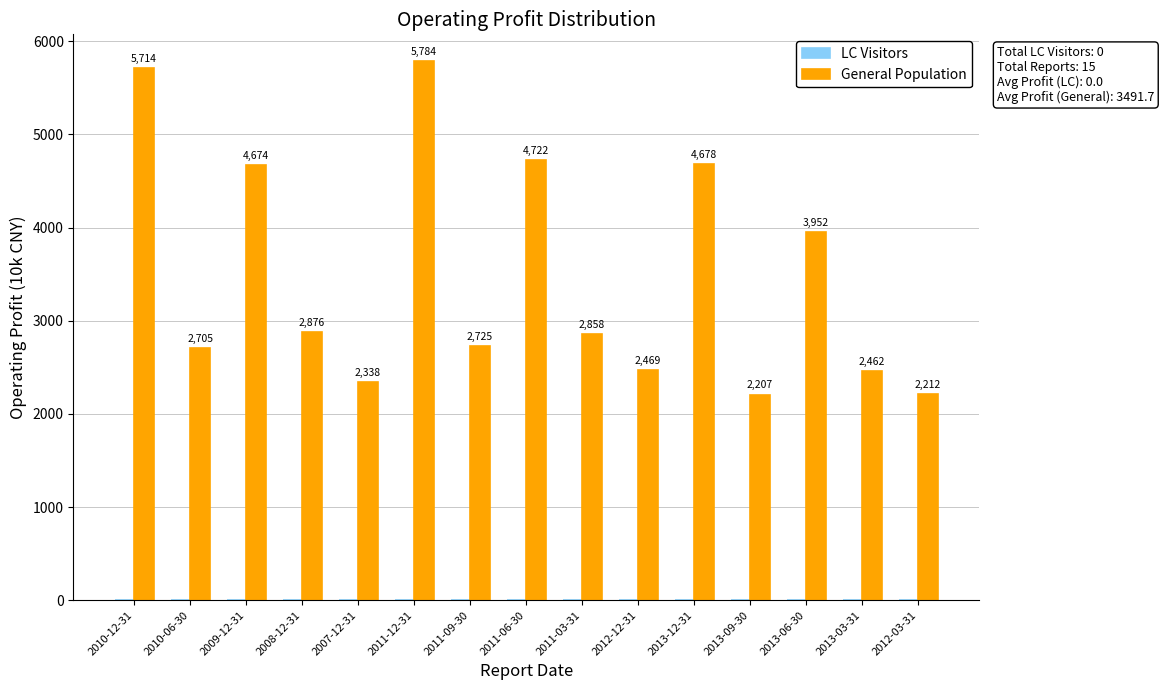

What position from the right is 2013-03-31?

2